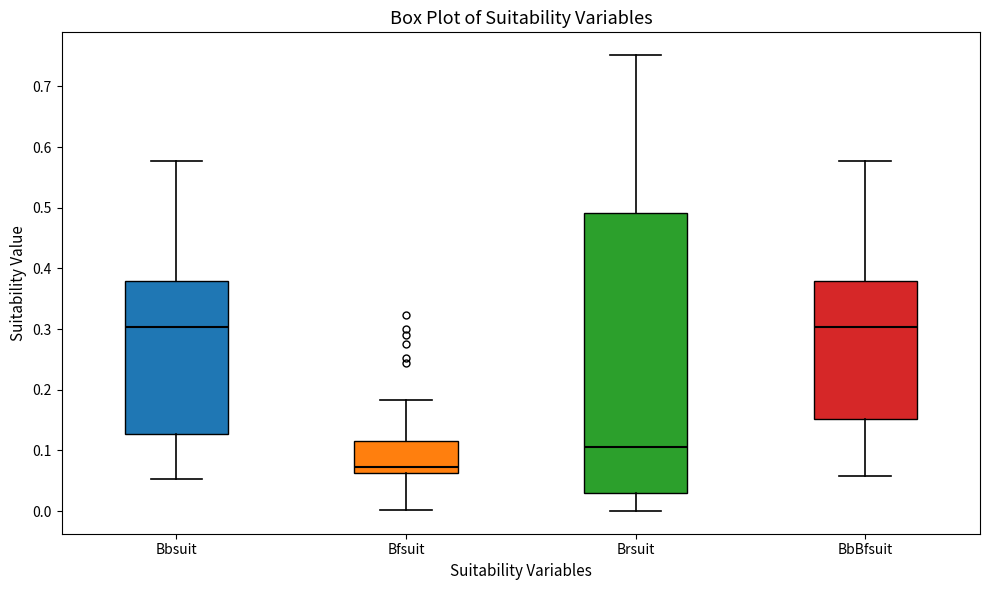

Reading left to right, transcribe this box plot: for each box, give where its median line is, the range the box spans, and where its two whiskers end, as read against the y-axis. The values are not printed on the chart, so give them approximately, as read against the axis.

Bbsuit: median 0.30, box 0.13 to 0.38, whiskers 0.05 to 0.58
Bfsuit: median 0.07, box 0.06 to 0.12, whiskers 0.00 to 0.18
Brsuit: median 0.11, box 0.03 to 0.49, whiskers 0.00 to 0.75
BbBfsuit: median 0.30, box 0.15 to 0.38, whiskers 0.06 to 0.58